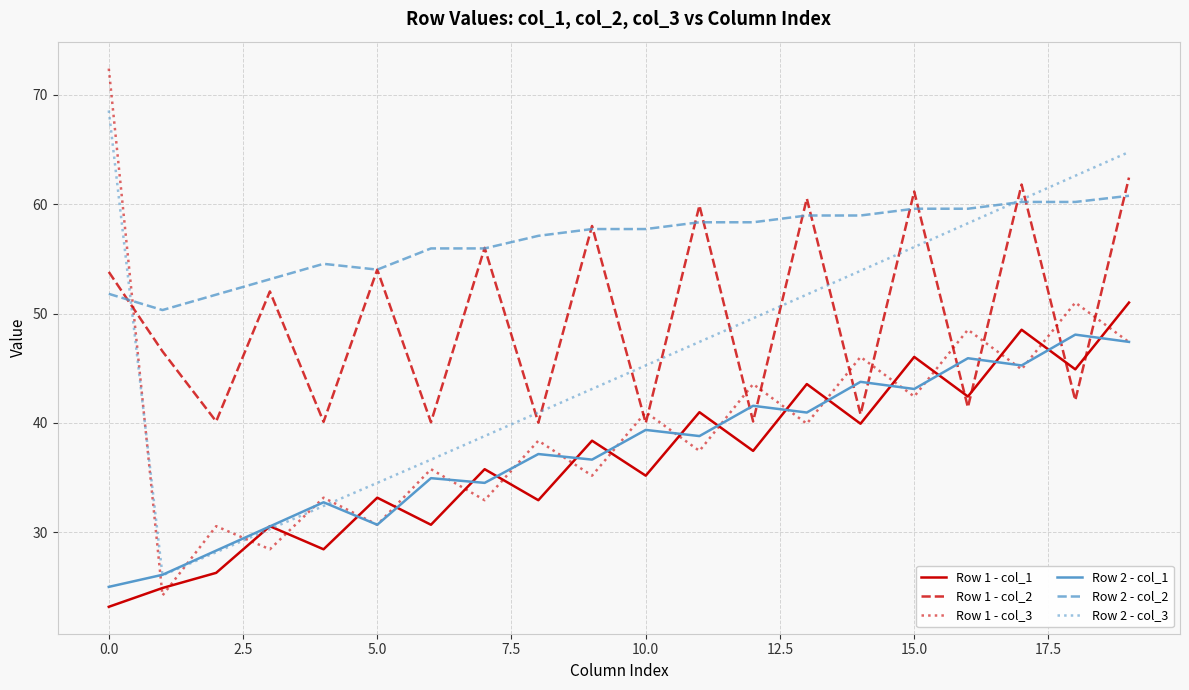

Which series has the largest total across all categories?

Row 2 - col_2